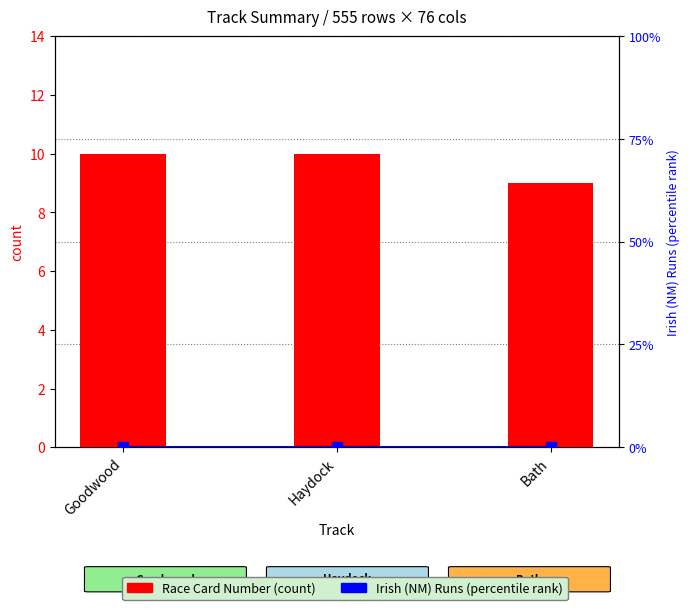

Reading left to right, what are all the values shown in this chart?

Race Card Number: 10	10	9
Irish (NM) Runs: 0	0	0